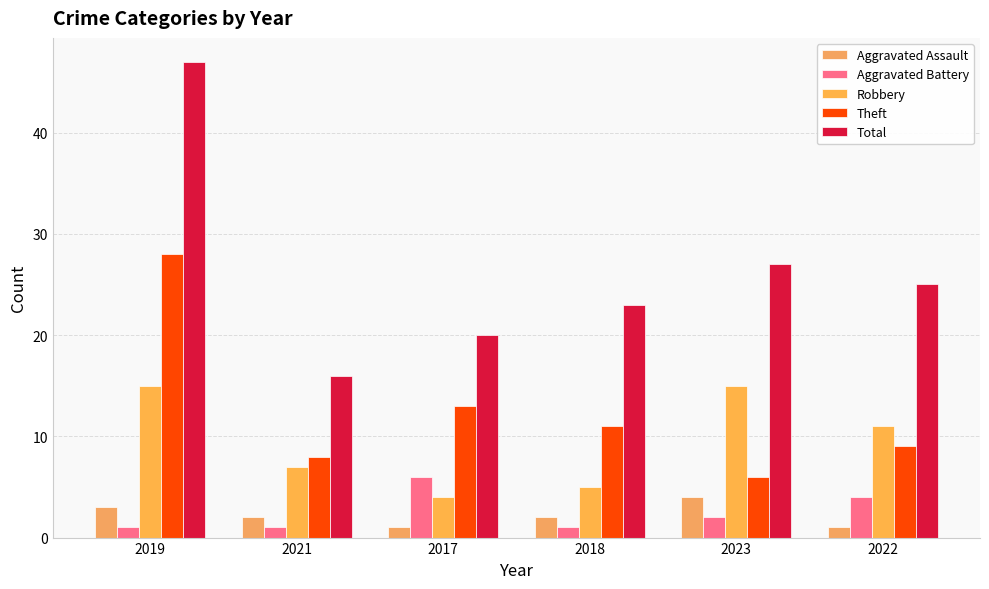

How many groups of bars are there?

6